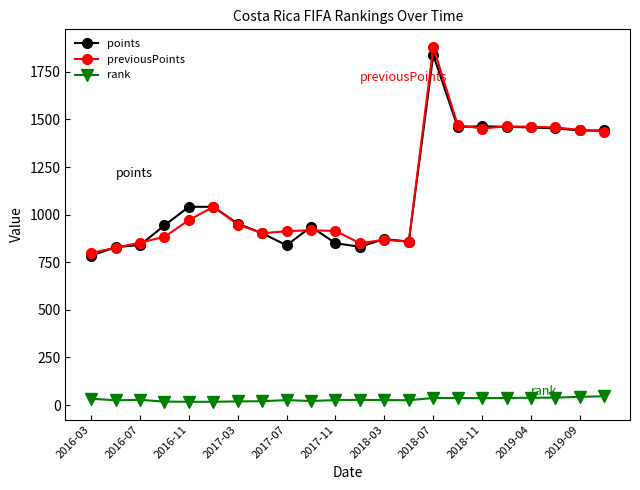

At how many categories does at least one series exceed 1130?

8